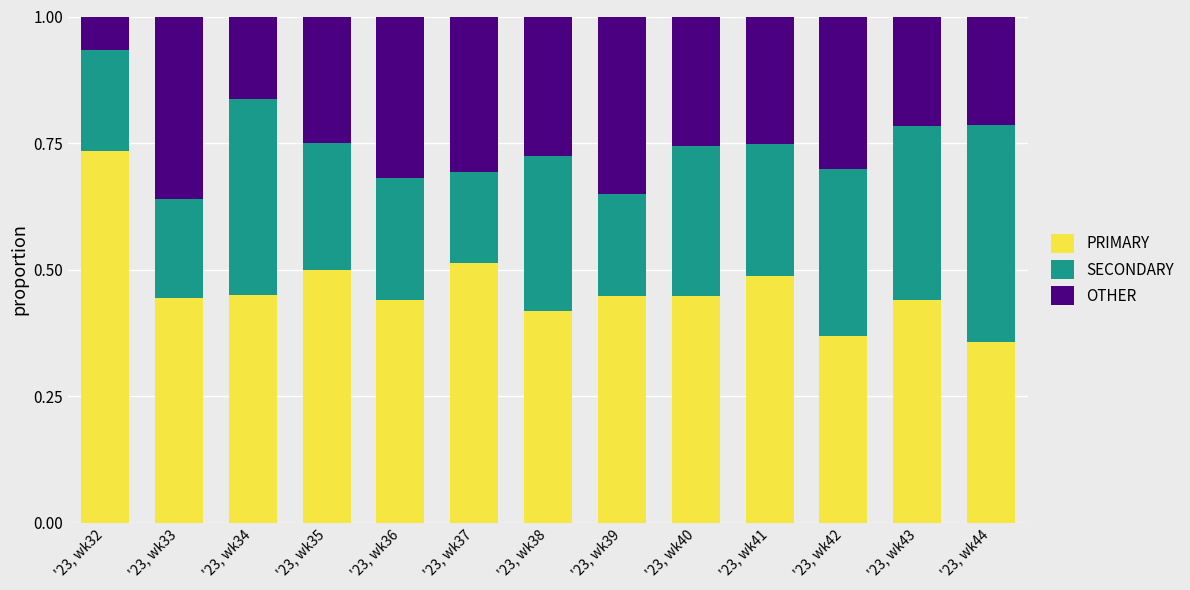

Are the bars grouped side by side (vs. stacked)?

No